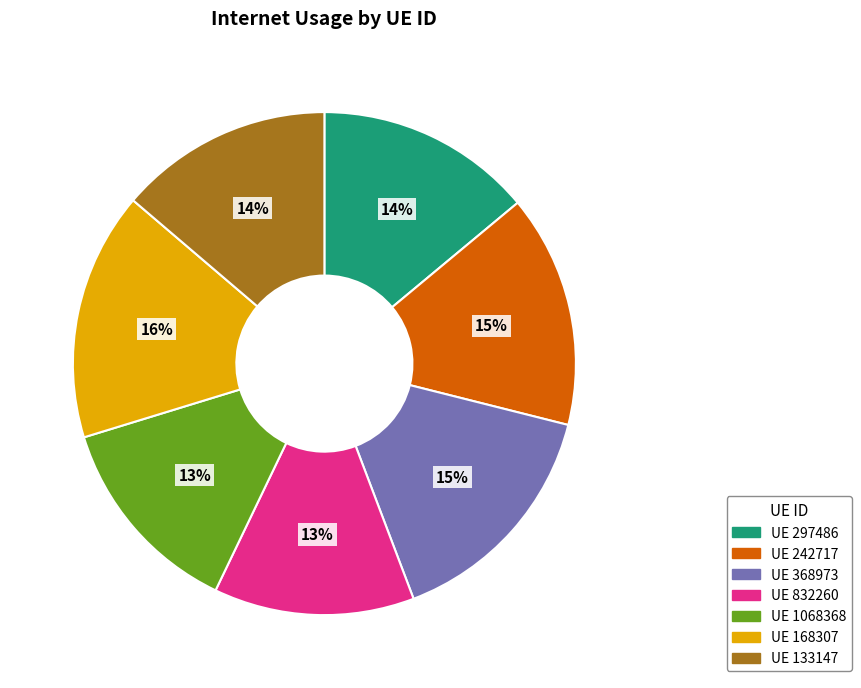

Count the number of slices in the pie.

7